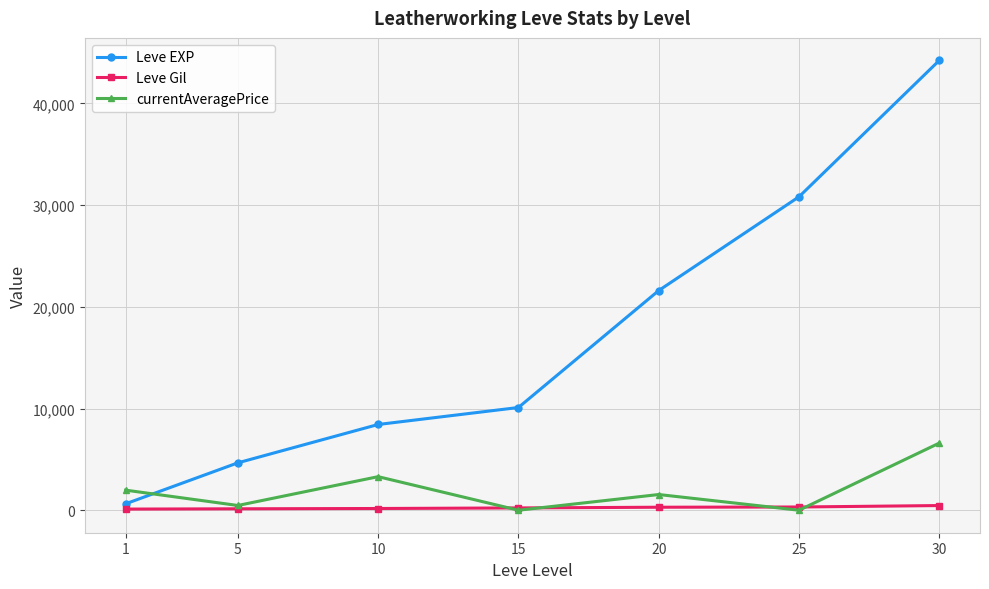

The value of Leve EXP at 15 is 10100.0. True or false?

True